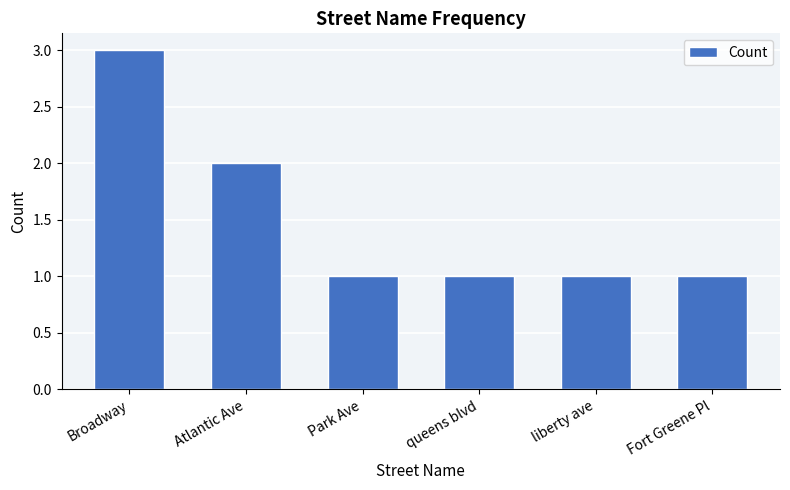

What is the value of the 6th bar from the left?

1